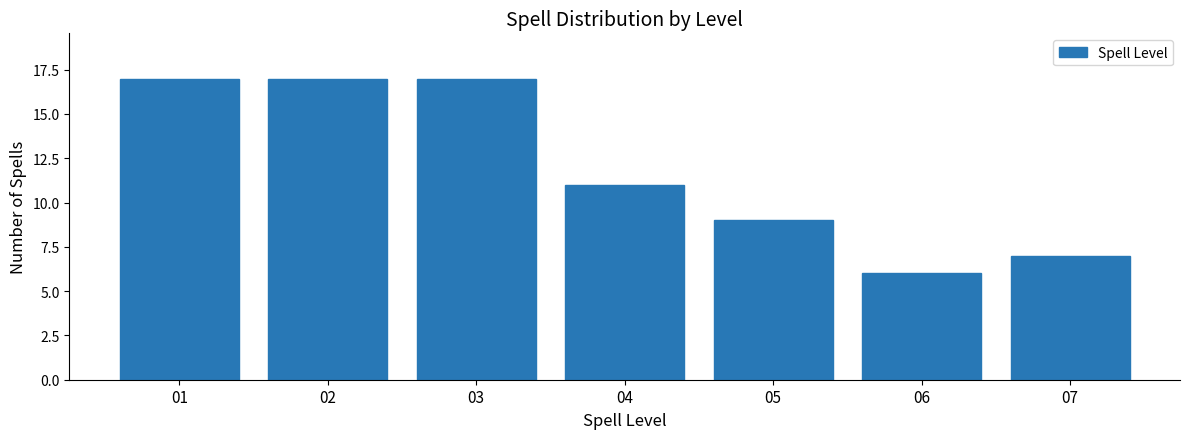

Reading left to right, extract all data points from this chart.

01=17	02=17	03=17	04=11	05=9	06=6	07=7